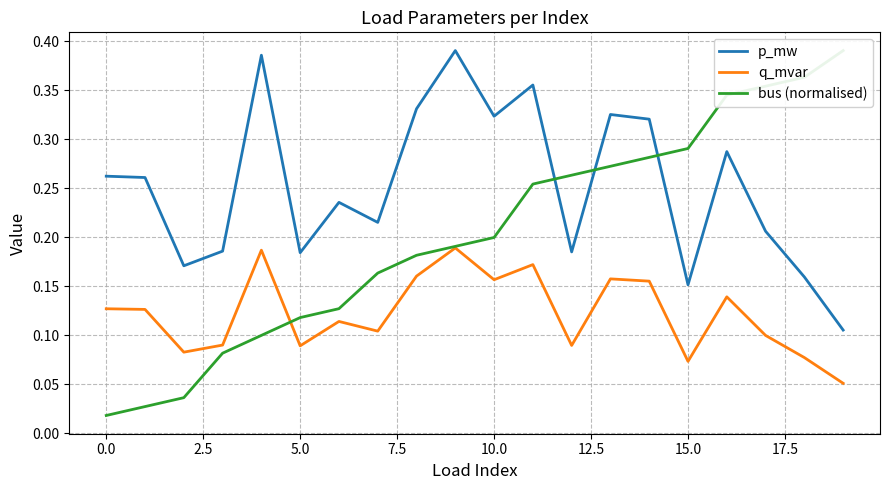

At which label does bus (normalised) reach its peak?

19